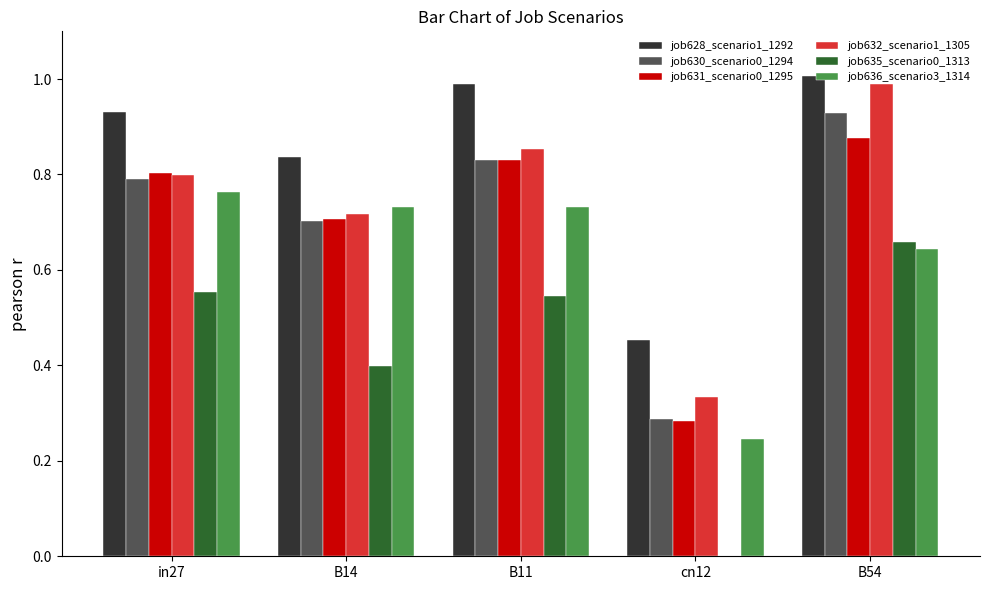

The job630_scenario0_1294 series shows 0.8 at in27. True or false?

True